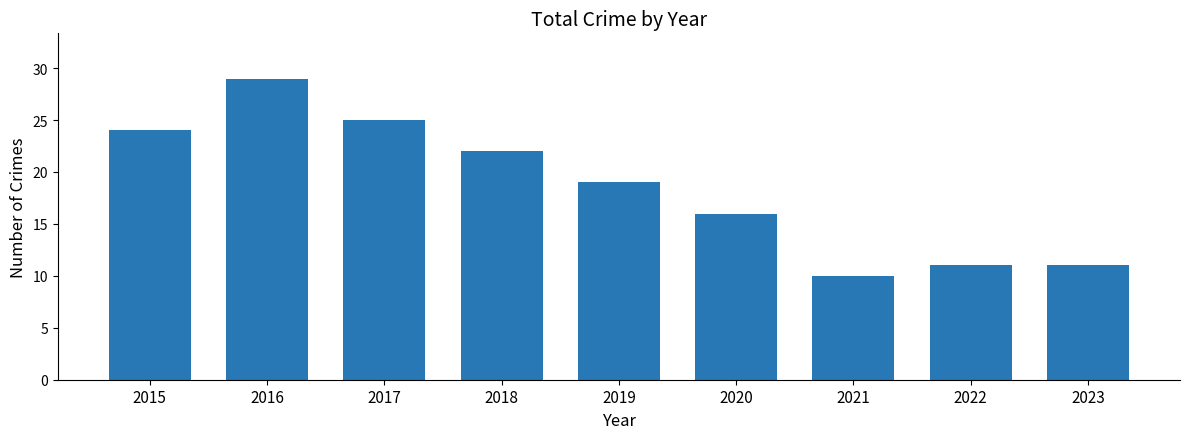

How many data points does each series have?

9